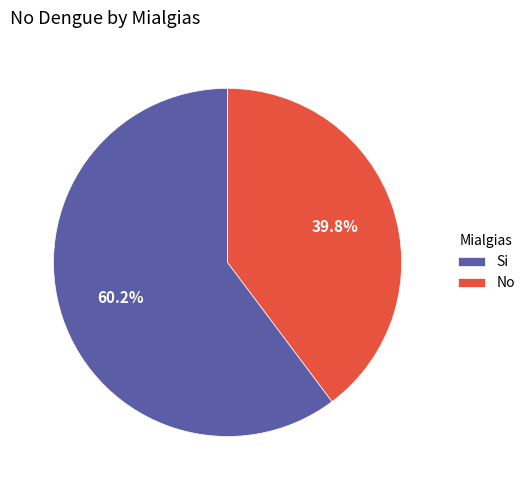

To the nearest percent, what is the average slice percentage?

50%